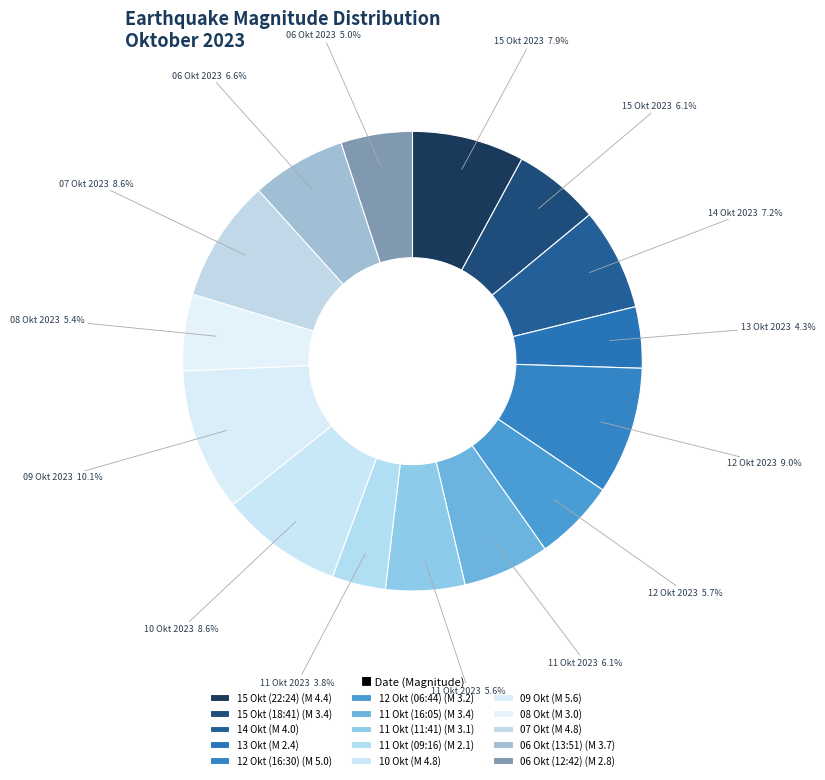

How many segments does this pie chart have?

15